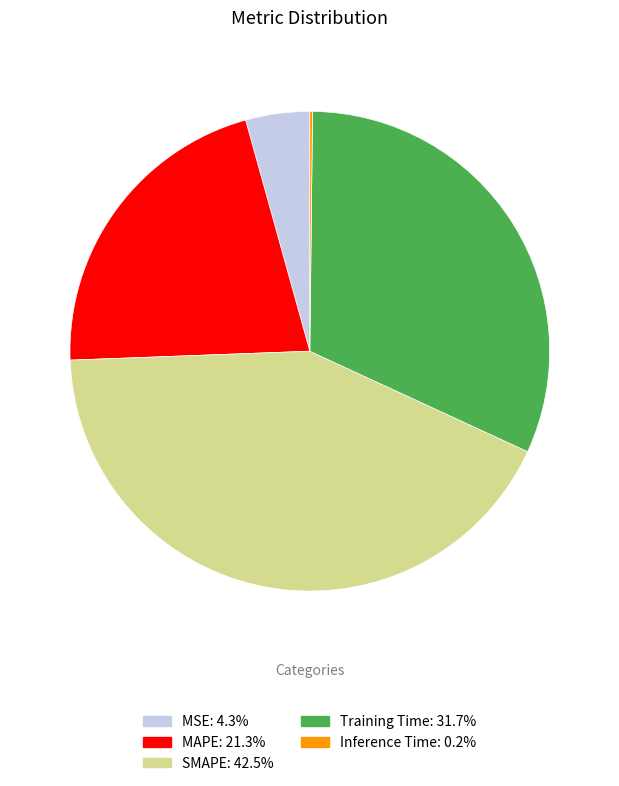

Is there a majority slice in this chart?

No